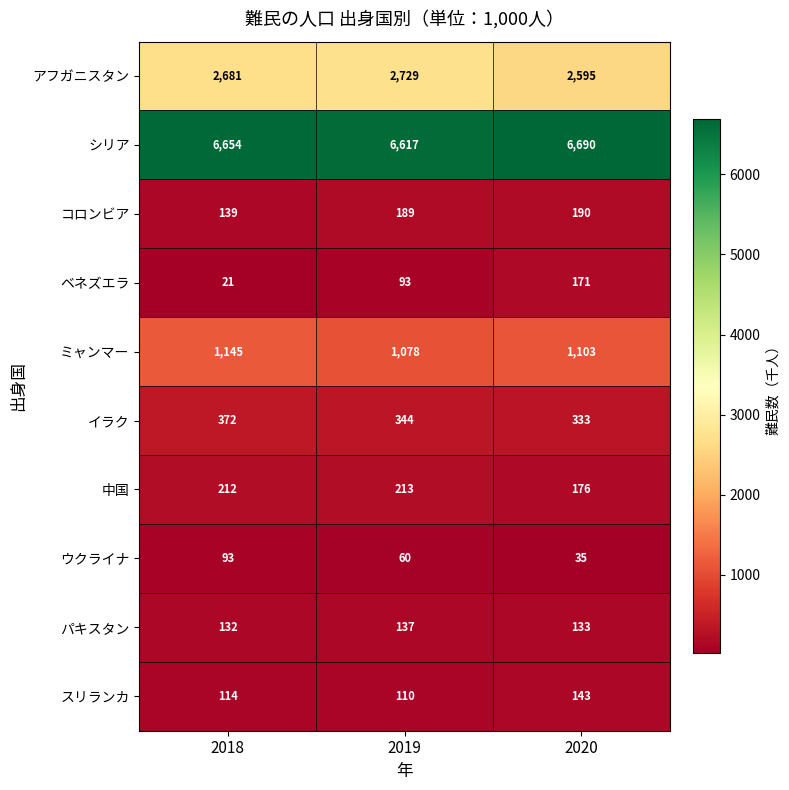

What is the approximate value of パキスタン at 2019?

137